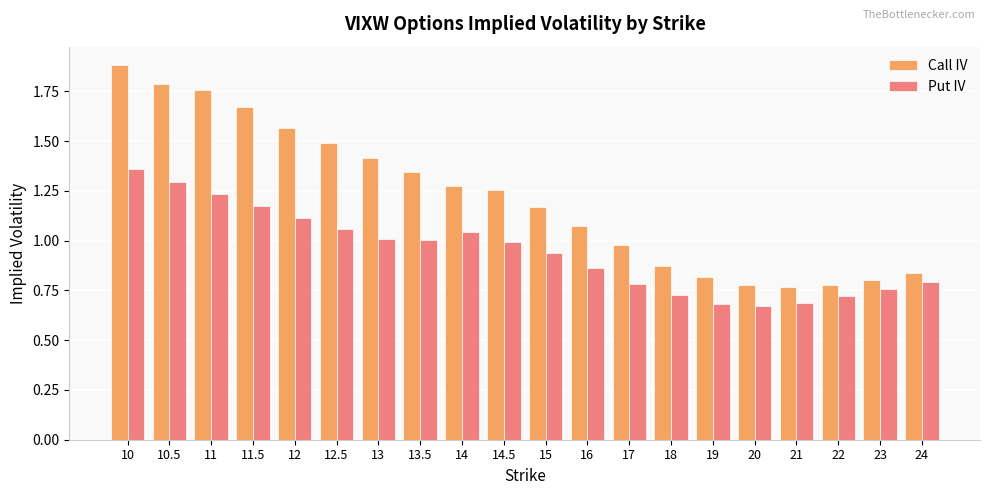

The value of Put IV at 19 is 0.7. True or false?

True